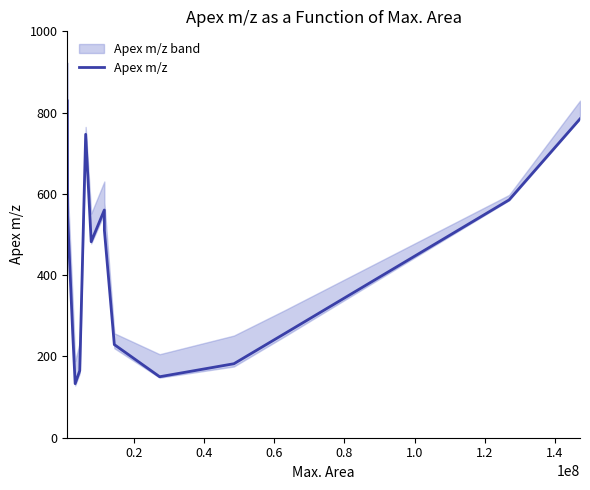

What is the minimum value for Apex m/z?

133.0